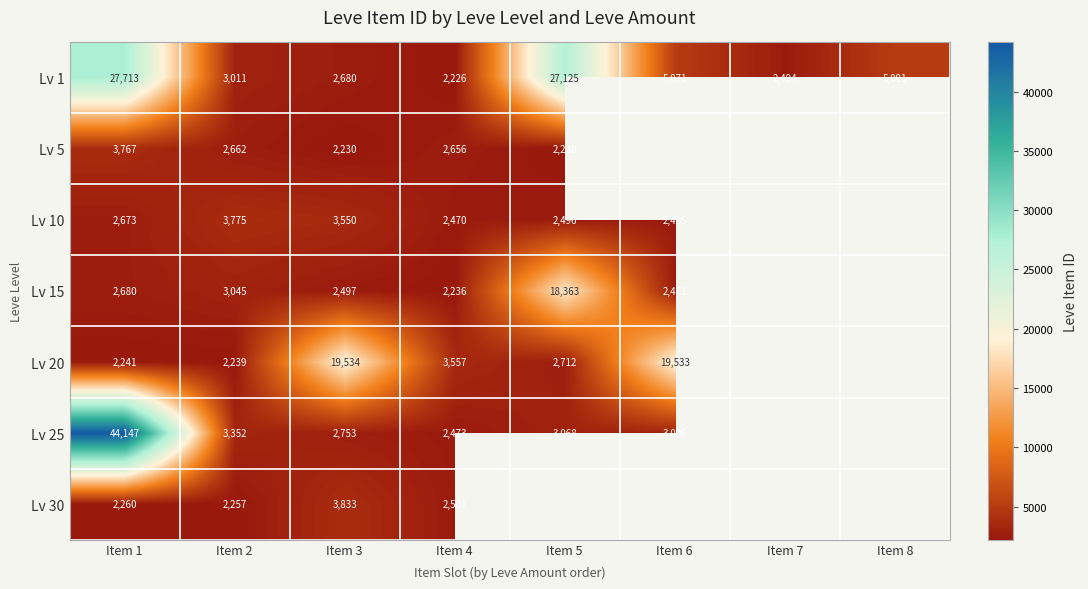

What value does the Lv 1 series have at Item 6, to the nearest 10?

5070